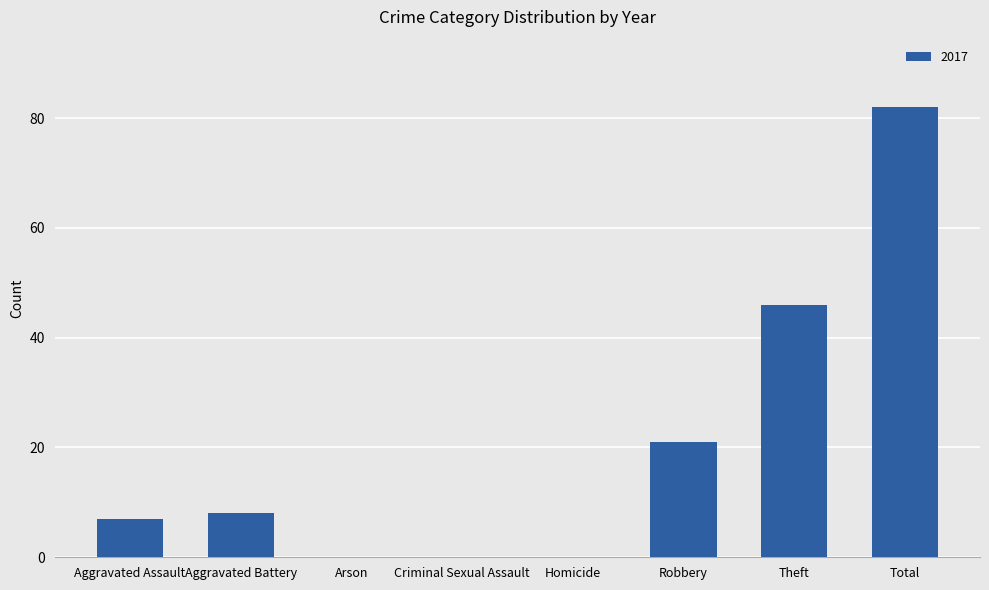

The value at Aggravated Battery is 8. True or false?

True